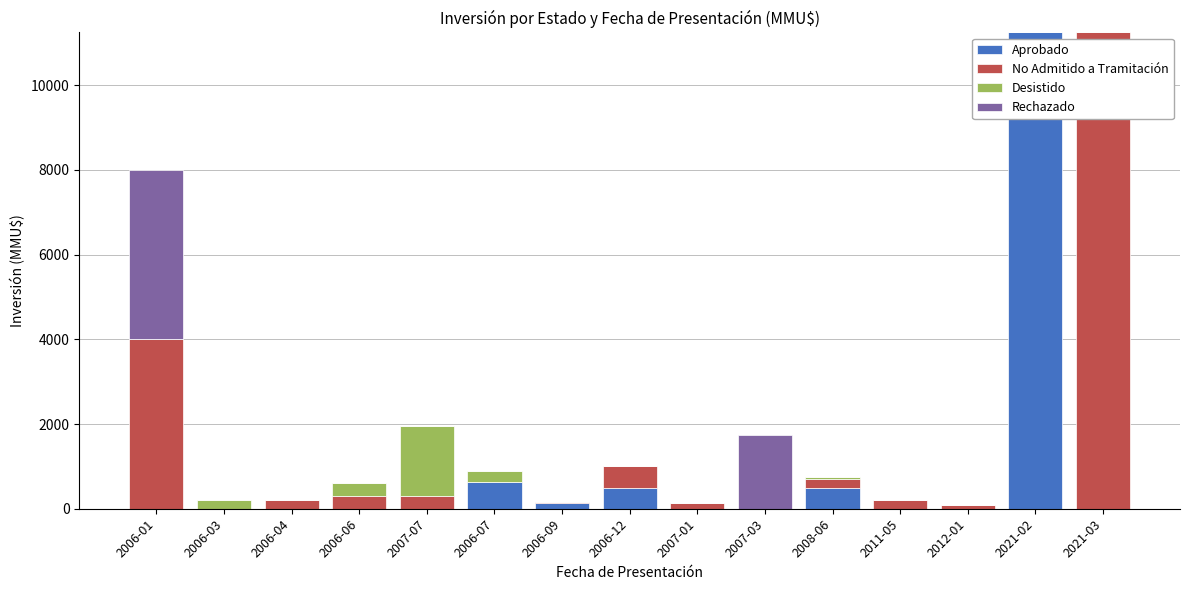

Which category has the highest value in the Aprobado series?

2021-02